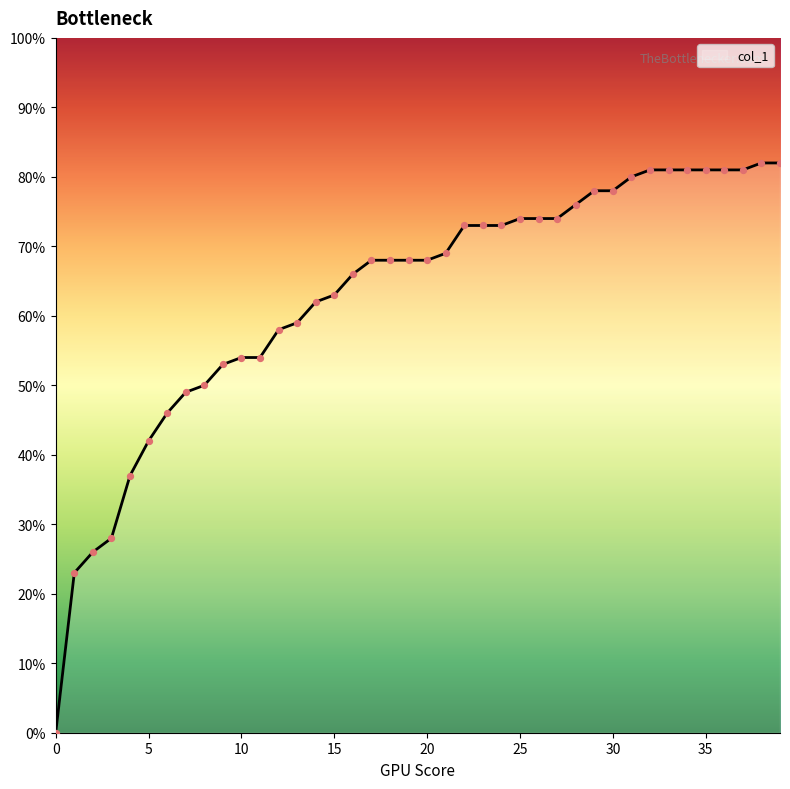

Is this an area chart (filled region under the line)?

Yes